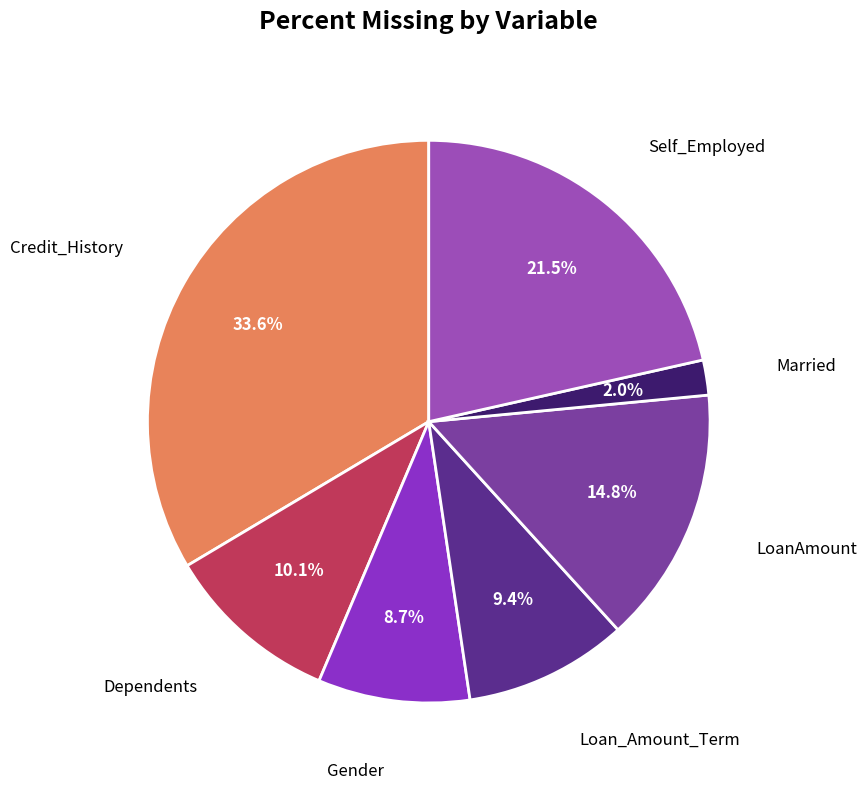

How many slices are in this pie chart?

7